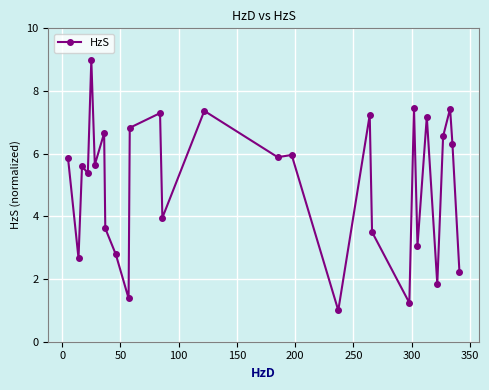

What is the greatest value displayed?

9.0